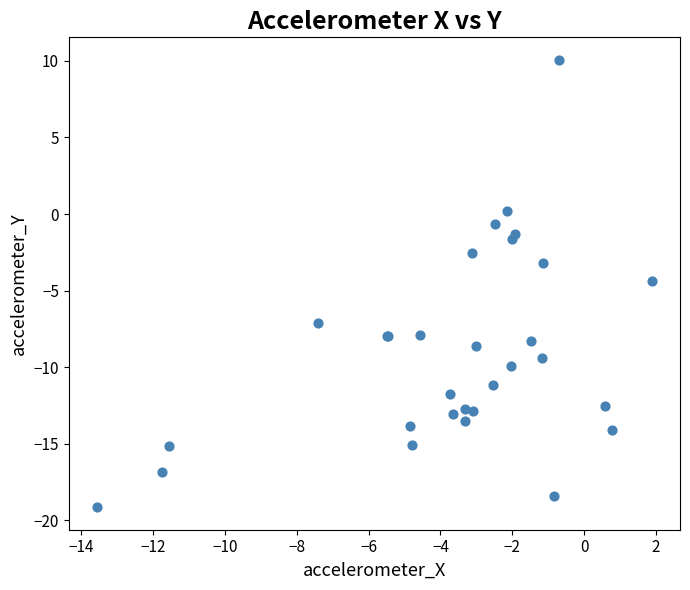

What Y value in the scatter plot is closest to -4?

-4.4